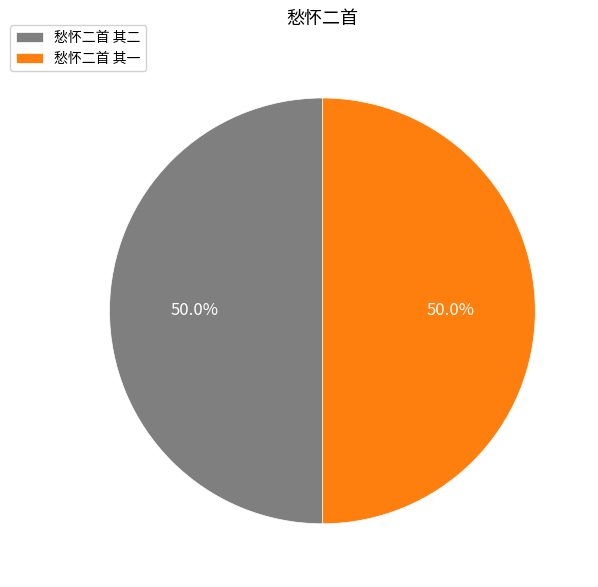

Approximately how many times larger is the value at 愁怀二首 其二 compared to 愁怀二首 其一?

1.0